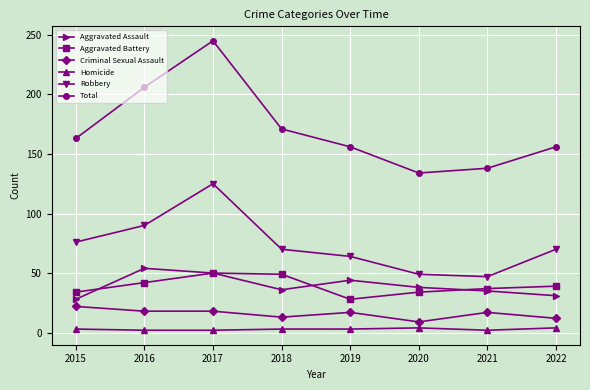

In Total, how many points are lower than both neighbors (excluding endpoints)?

1